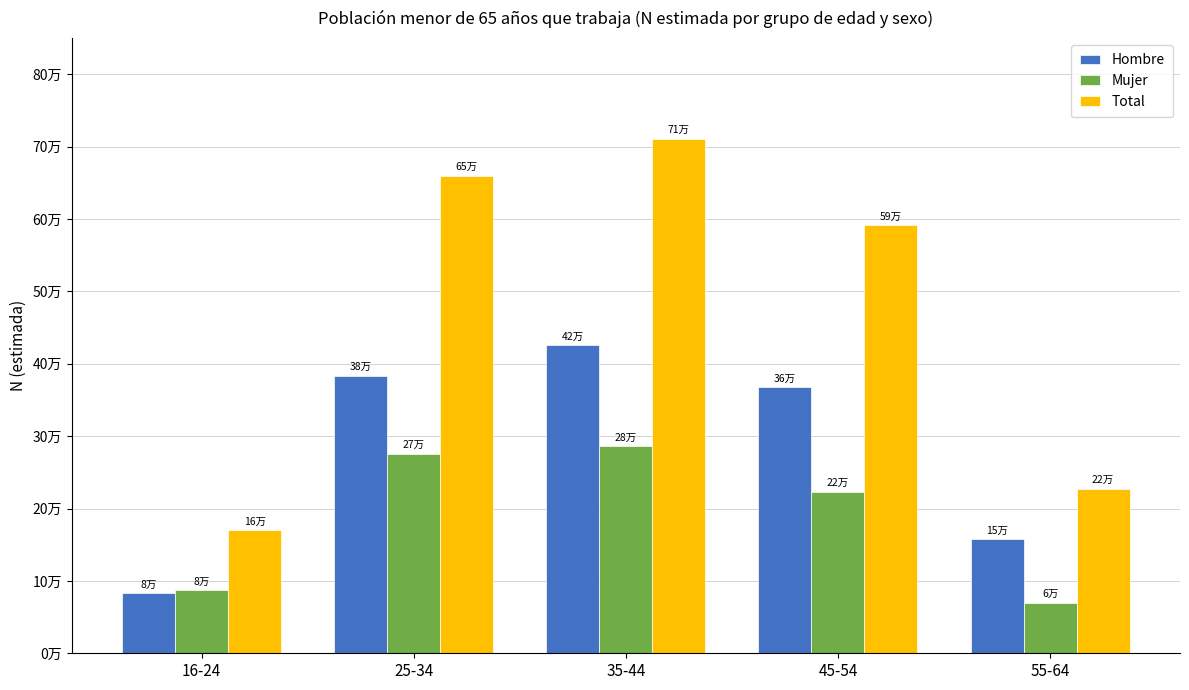

At which category is the sum across all series the highest?

35-44